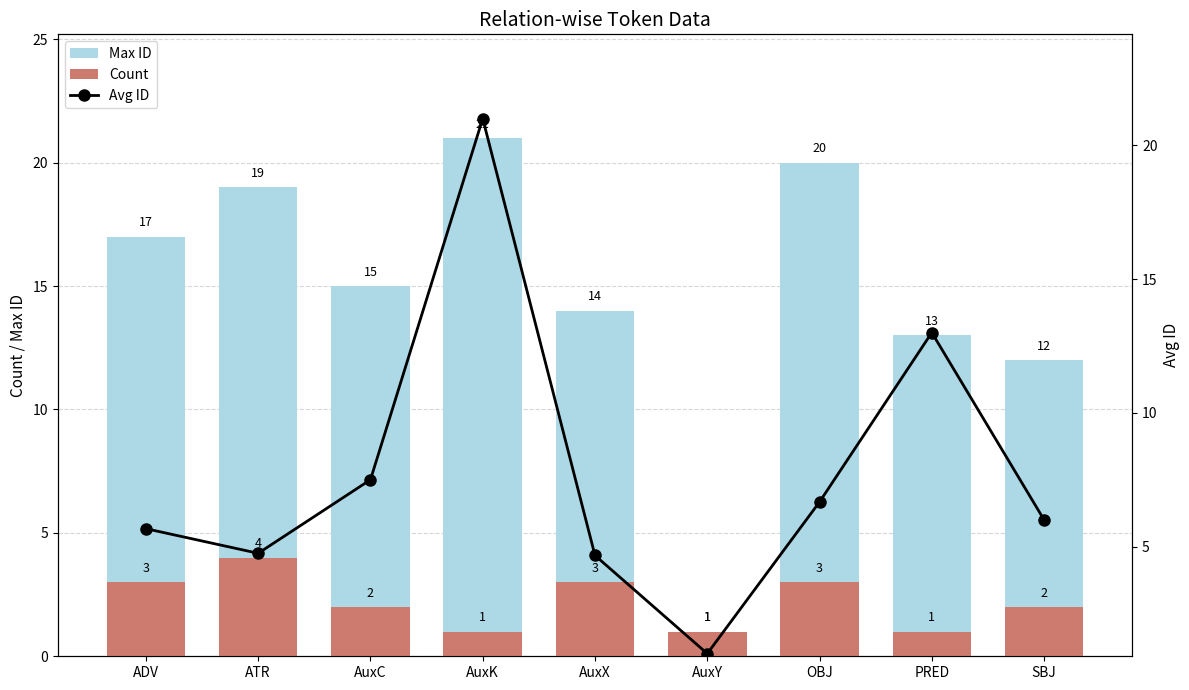

What is the minimum value shown in the chart?

1.0